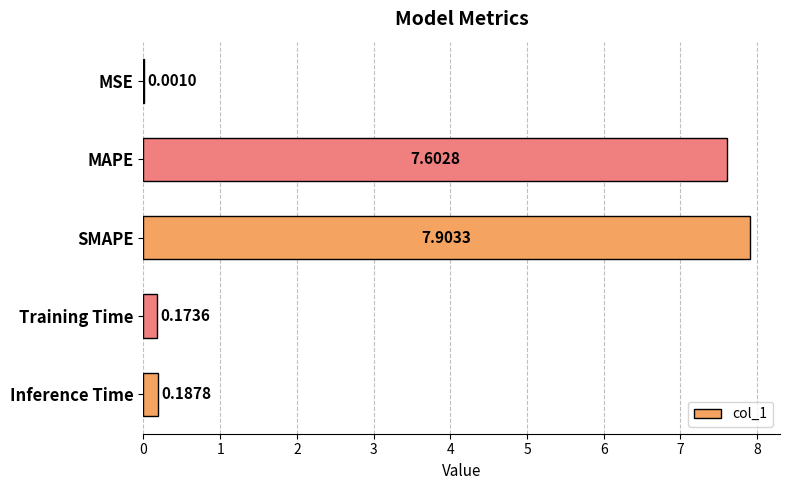

At which label is the value closest to 3?

Inference Time